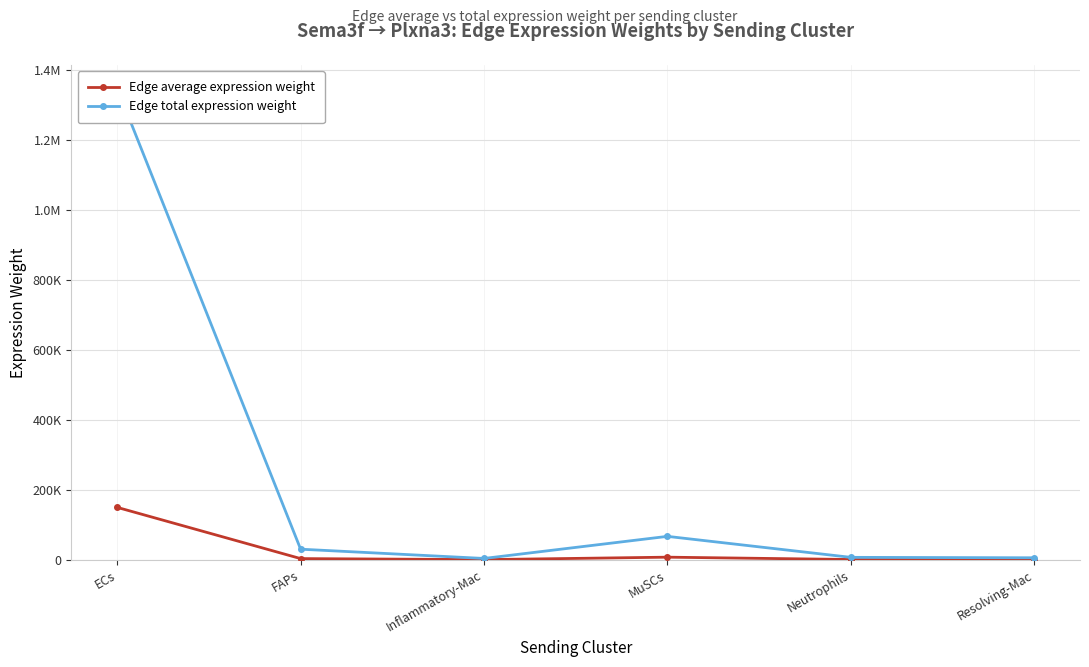

What is the average value of the Edge average expression weight series?

27081.8